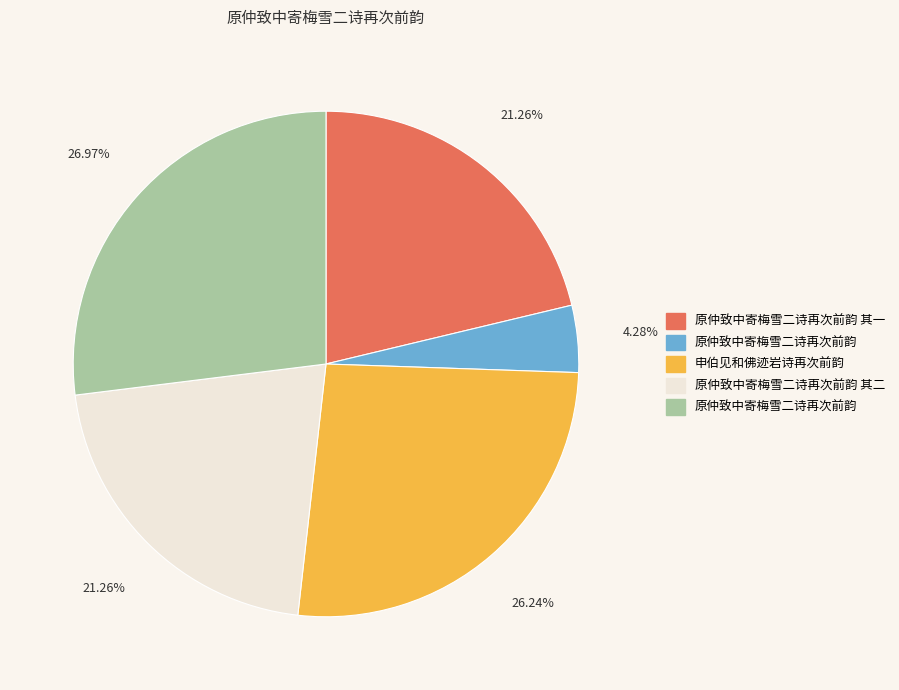

Is there a majority slice in this chart?

No